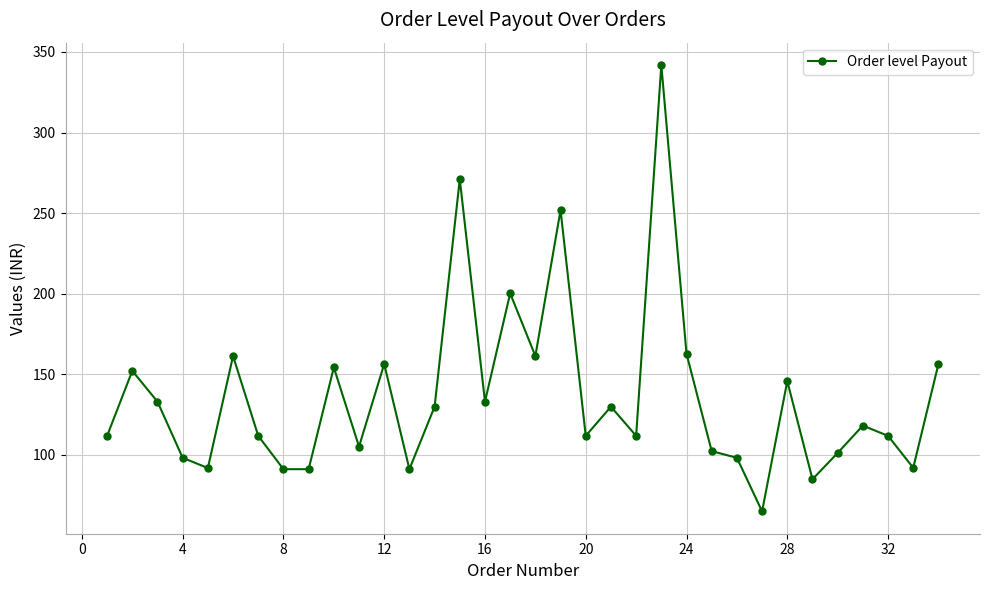

Does the chart have visible grid lines?

Yes